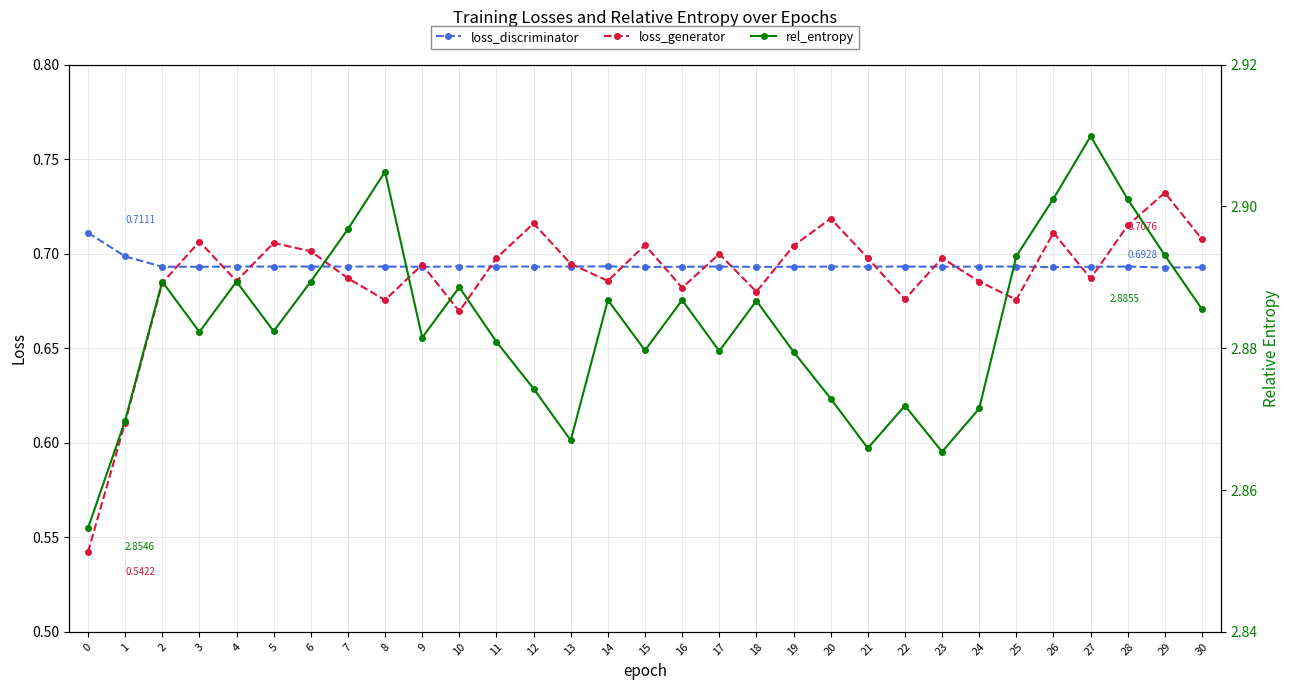

In rel_entropy, how many points are lower than both neighbors (excluding endpoints)?

8